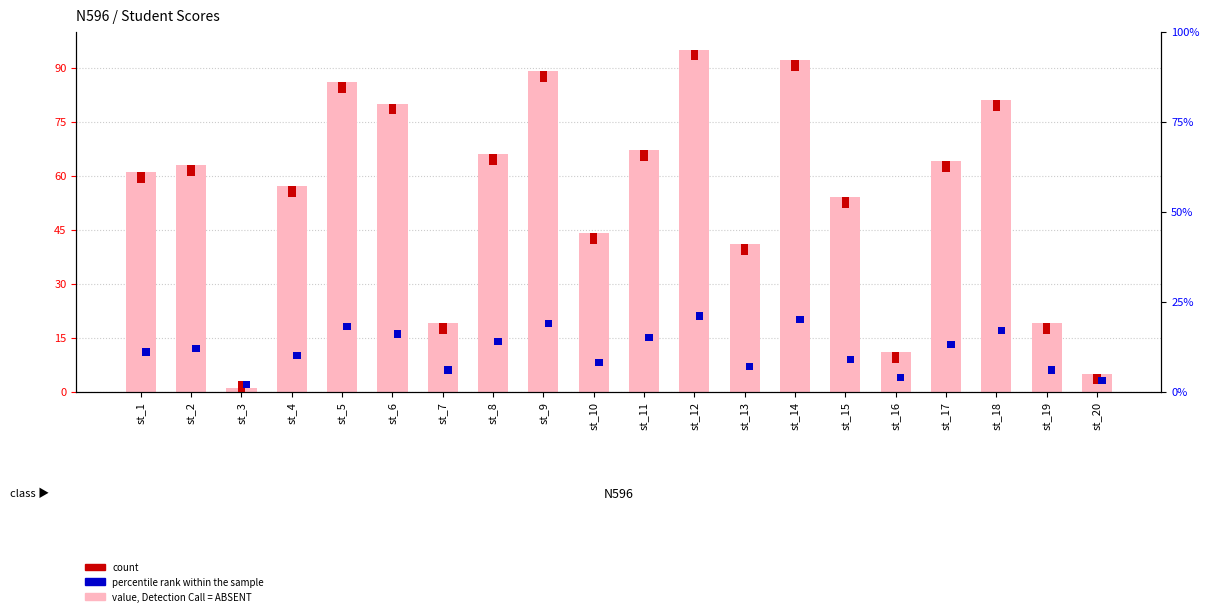

The score series shows 57 at st_4. True or false?

True